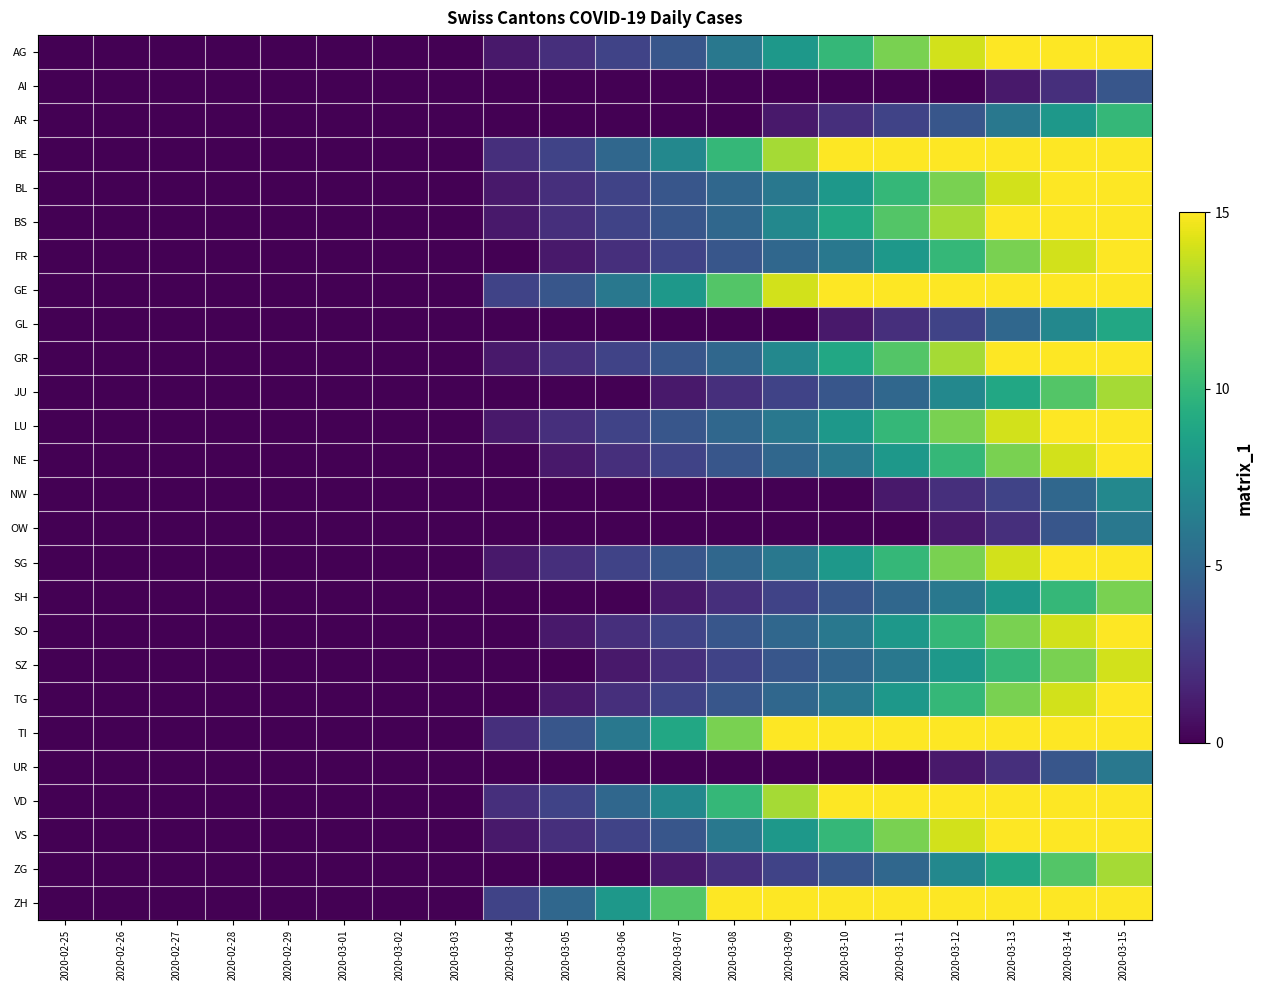

Reading left to right, what are all the values shown in this chart?

AG: 2020-02-25=0	2020-02-26=0	2020-02-27=0	2020-02-28=0	2020-02-29=0	2020-03-01=0	2020-03-02=0	2020-03-03=0	2020-03-04=1	2020-03-05=2	2020-03-06=3	2020-03-07=4	2020-03-08=6	2020-03-09=8	2020-03-10=10	2020-03-11=12	2020-03-12=14	2020-03-13=15	2020-03-14=15	2020-03-15=15
AI: 2020-02-25=0	2020-02-26=0	2020-02-27=0	2020-02-28=0	2020-02-29=0	2020-03-01=0	2020-03-02=0	2020-03-03=0	2020-03-04=0	2020-03-05=0	2020-03-06=0	2020-03-07=0	2020-03-08=0	2020-03-09=0	2020-03-10=0	2020-03-11=0	2020-03-12=0	2020-03-13=1	2020-03-14=2	2020-03-15=4
AR: 2020-02-25=0	2020-02-26=0	2020-02-27=0	2020-02-28=0	2020-02-29=0	2020-03-01=0	2020-03-02=0	2020-03-03=0	2020-03-04=0	2020-03-05=0	2020-03-06=0	2020-03-07=0	2020-03-08=0	2020-03-09=1	2020-03-10=2	2020-03-11=3	2020-03-12=4	2020-03-13=6	2020-03-14=8	2020-03-15=10
BE: 2020-02-25=0	2020-02-26=0	2020-02-27=0	2020-02-28=0	2020-02-29=0	2020-03-01=0	2020-03-02=0	2020-03-03=0	2020-03-04=2	2020-03-05=3	2020-03-06=5	2020-03-07=7	2020-03-08=10	2020-03-09=13	2020-03-10=15	2020-03-11=15	2020-03-12=15	2020-03-13=15	2020-03-14=15	2020-03-15=15
BL: 2020-02-25=0	2020-02-26=0	2020-02-27=0	2020-02-28=0	2020-02-29=0	2020-03-01=0	2020-03-02=0	2020-03-03=0	2020-03-04=1	2020-03-05=2	2020-03-06=3	2020-03-07=4	2020-03-08=5	2020-03-09=6	2020-03-10=8	2020-03-11=10	2020-03-12=12	2020-03-13=14	2020-03-14=15	2020-03-15=15
BS: 2020-02-25=0	2020-02-26=0	2020-02-27=0	2020-02-28=0	2020-02-29=0	2020-03-01=0	2020-03-02=0	2020-03-03=0	2020-03-04=1	2020-03-05=2	2020-03-06=3	2020-03-07=4	2020-03-08=5	2020-03-09=7	2020-03-10=9	2020-03-11=11	2020-03-12=13	2020-03-13=15	2020-03-14=15	2020-03-15=15
FR: 2020-02-25=0	2020-02-26=0	2020-02-27=0	2020-02-28=0	2020-02-29=0	2020-03-01=0	2020-03-02=0	2020-03-03=0	2020-03-04=0	2020-03-05=1	2020-03-06=2	2020-03-07=3	2020-03-08=4	2020-03-09=5	2020-03-10=6	2020-03-11=8	2020-03-12=10	2020-03-13=12	2020-03-14=14	2020-03-15=15
GE: 2020-02-25=0	2020-02-26=0	2020-02-27=0	2020-02-28=0	2020-02-29=0	2020-03-01=0	2020-03-02=0	2020-03-03=0	2020-03-04=3	2020-03-05=4	2020-03-06=6	2020-03-07=8	2020-03-08=11	2020-03-09=14	2020-03-10=15	2020-03-11=15	2020-03-12=15	2020-03-13=15	2020-03-14=15	2020-03-15=15
GL: 2020-02-25=0	2020-02-26=0	2020-02-27=0	2020-02-28=0	2020-02-29=0	2020-03-01=0	2020-03-02=0	2020-03-03=0	2020-03-04=0	2020-03-05=0	2020-03-06=0	2020-03-07=0	2020-03-08=0	2020-03-09=0	2020-03-10=1	2020-03-11=2	2020-03-12=3	2020-03-13=5	2020-03-14=7	2020-03-15=9
GR: 2020-02-25=0	2020-02-26=0	2020-02-27=0	2020-02-28=0	2020-02-29=0	2020-03-01=0	2020-03-02=0	2020-03-03=0	2020-03-04=1	2020-03-05=2	2020-03-06=3	2020-03-07=4	2020-03-08=5	2020-03-09=7	2020-03-10=9	2020-03-11=11	2020-03-12=13	2020-03-13=15	2020-03-14=15	2020-03-15=15
JU: 2020-02-25=0	2020-02-26=0	2020-02-27=0	2020-02-28=0	2020-02-29=0	2020-03-01=0	2020-03-02=0	2020-03-03=0	2020-03-04=0	2020-03-05=0	2020-03-06=0	2020-03-07=1	2020-03-08=2	2020-03-09=3	2020-03-10=4	2020-03-11=5	2020-03-12=7	2020-03-13=9	2020-03-14=11	2020-03-15=13
LU: 2020-02-25=0	2020-02-26=0	2020-02-27=0	2020-02-28=0	2020-02-29=0	2020-03-01=0	2020-03-02=0	2020-03-03=0	2020-03-04=1	2020-03-05=2	2020-03-06=3	2020-03-07=4	2020-03-08=5	2020-03-09=6	2020-03-10=8	2020-03-11=10	2020-03-12=12	2020-03-13=14	2020-03-14=15	2020-03-15=15
NE: 2020-02-25=0	2020-02-26=0	2020-02-27=0	2020-02-28=0	2020-02-29=0	2020-03-01=0	2020-03-02=0	2020-03-03=0	2020-03-04=0	2020-03-05=1	2020-03-06=2	2020-03-07=3	2020-03-08=4	2020-03-09=5	2020-03-10=6	2020-03-11=8	2020-03-12=10	2020-03-13=12	2020-03-14=14	2020-03-15=15
NW: 2020-02-25=0	2020-02-26=0	2020-02-27=0	2020-02-28=0	2020-02-29=0	2020-03-01=0	2020-03-02=0	2020-03-03=0	2020-03-04=0	2020-03-05=0	2020-03-06=0	2020-03-07=0	2020-03-08=0	2020-03-09=0	2020-03-10=0	2020-03-11=1	2020-03-12=2	2020-03-13=3	2020-03-14=5	2020-03-15=7
OW: 2020-02-25=0	2020-02-26=0	2020-02-27=0	2020-02-28=0	2020-02-29=0	2020-03-01=0	2020-03-02=0	2020-03-03=0	2020-03-04=0	2020-03-05=0	2020-03-06=0	2020-03-07=0	2020-03-08=0	2020-03-09=0	2020-03-10=0	2020-03-11=0	2020-03-12=1	2020-03-13=2	2020-03-14=4	2020-03-15=6
SG: 2020-02-25=0	2020-02-26=0	2020-02-27=0	2020-02-28=0	2020-02-29=0	2020-03-01=0	2020-03-02=0	2020-03-03=0	2020-03-04=1	2020-03-05=2	2020-03-06=3	2020-03-07=4	2020-03-08=5	2020-03-09=6	2020-03-10=8	2020-03-11=10	2020-03-12=12	2020-03-13=14	2020-03-14=15	2020-03-15=15
SH: 2020-02-25=0	2020-02-26=0	2020-02-27=0	2020-02-28=0	2020-02-29=0	2020-03-01=0	2020-03-02=0	2020-03-03=0	2020-03-04=0	2020-03-05=0	2020-03-06=0	2020-03-07=1	2020-03-08=2	2020-03-09=3	2020-03-10=4	2020-03-11=5	2020-03-12=6	2020-03-13=8	2020-03-14=10	2020-03-15=12
SO: 2020-02-25=0	2020-02-26=0	2020-02-27=0	2020-02-28=0	2020-02-29=0	2020-03-01=0	2020-03-02=0	2020-03-03=0	2020-03-04=0	2020-03-05=1	2020-03-06=2	2020-03-07=3	2020-03-08=4	2020-03-09=5	2020-03-10=6	2020-03-11=8	2020-03-12=10	2020-03-13=12	2020-03-14=14	2020-03-15=15
SZ: 2020-02-25=0	2020-02-26=0	2020-02-27=0	2020-02-28=0	2020-02-29=0	2020-03-01=0	2020-03-02=0	2020-03-03=0	2020-03-04=0	2020-03-05=0	2020-03-06=1	2020-03-07=2	2020-03-08=3	2020-03-09=4	2020-03-10=5	2020-03-11=6	2020-03-12=8	2020-03-13=10	2020-03-14=12	2020-03-15=14
TG: 2020-02-25=0	2020-02-26=0	2020-02-27=0	2020-02-28=0	2020-02-29=0	2020-03-01=0	2020-03-02=0	2020-03-03=0	2020-03-04=0	2020-03-05=1	2020-03-06=2	2020-03-07=3	2020-03-08=4	2020-03-09=5	2020-03-10=6	2020-03-11=8	2020-03-12=10	2020-03-13=12	2020-03-14=14	2020-03-15=15
TI: 2020-02-25=0	2020-02-26=0	2020-02-27=0	2020-02-28=0	2020-02-29=0	2020-03-01=0	2020-03-02=0	2020-03-03=0	2020-03-04=2	2020-03-05=4	2020-03-06=6	2020-03-07=9	2020-03-08=12	2020-03-09=15	2020-03-10=15	2020-03-11=15	2020-03-12=15	2020-03-13=15	2020-03-14=15	2020-03-15=15
UR: 2020-02-25=0	2020-02-26=0	2020-02-27=0	2020-02-28=0	2020-02-29=0	2020-03-01=0	2020-03-02=0	2020-03-03=0	2020-03-04=0	2020-03-05=0	2020-03-06=0	2020-03-07=0	2020-03-08=0	2020-03-09=0	2020-03-10=0	2020-03-11=0	2020-03-12=1	2020-03-13=2	2020-03-14=4	2020-03-15=6
VD: 2020-02-25=0	2020-02-26=0	2020-02-27=0	2020-02-28=0	2020-02-29=0	2020-03-01=0	2020-03-02=0	2020-03-03=0	2020-03-04=2	2020-03-05=3	2020-03-06=5	2020-03-07=7	2020-03-08=10	2020-03-09=13	2020-03-10=15	2020-03-11=15	2020-03-12=15	2020-03-13=15	2020-03-14=15	2020-03-15=15
VS: 2020-02-25=0	2020-02-26=0	2020-02-27=0	2020-02-28=0	2020-02-29=0	2020-03-01=0	2020-03-02=0	2020-03-03=0	2020-03-04=1	2020-03-05=2	2020-03-06=3	2020-03-07=4	2020-03-08=6	2020-03-09=8	2020-03-10=10	2020-03-11=12	2020-03-12=14	2020-03-13=15	2020-03-14=15	2020-03-15=15
ZG: 2020-02-25=0	2020-02-26=0	2020-02-27=0	2020-02-28=0	2020-02-29=0	2020-03-01=0	2020-03-02=0	2020-03-03=0	2020-03-04=0	2020-03-05=0	2020-03-06=0	2020-03-07=1	2020-03-08=2	2020-03-09=3	2020-03-10=4	2020-03-11=5	2020-03-12=7	2020-03-13=9	2020-03-14=11	2020-03-15=13
ZH: 2020-02-25=0	2020-02-26=0	2020-02-27=0	2020-02-28=0	2020-02-29=0	2020-03-01=0	2020-03-02=0	2020-03-03=0	2020-03-04=3	2020-03-05=5	2020-03-06=8	2020-03-07=11	2020-03-08=15	2020-03-09=15	2020-03-10=15	2020-03-11=15	2020-03-12=15	2020-03-13=15	2020-03-14=15	2020-03-15=15